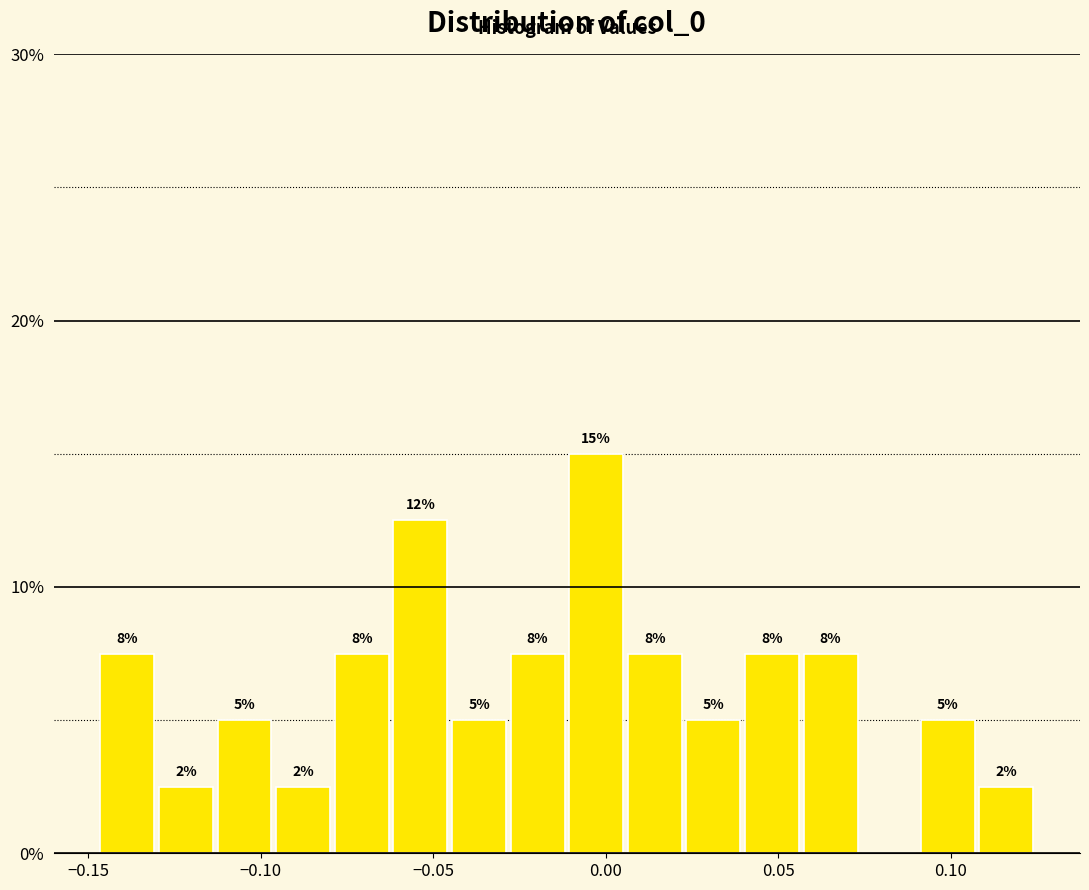

Read against the x-axis, roughly where is the centre of the tallest bar?

-0.005